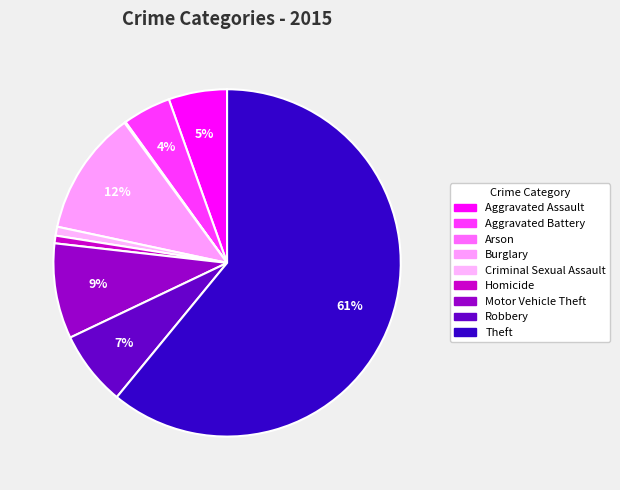

True or false: Arson accounts for 0% of the total.

True